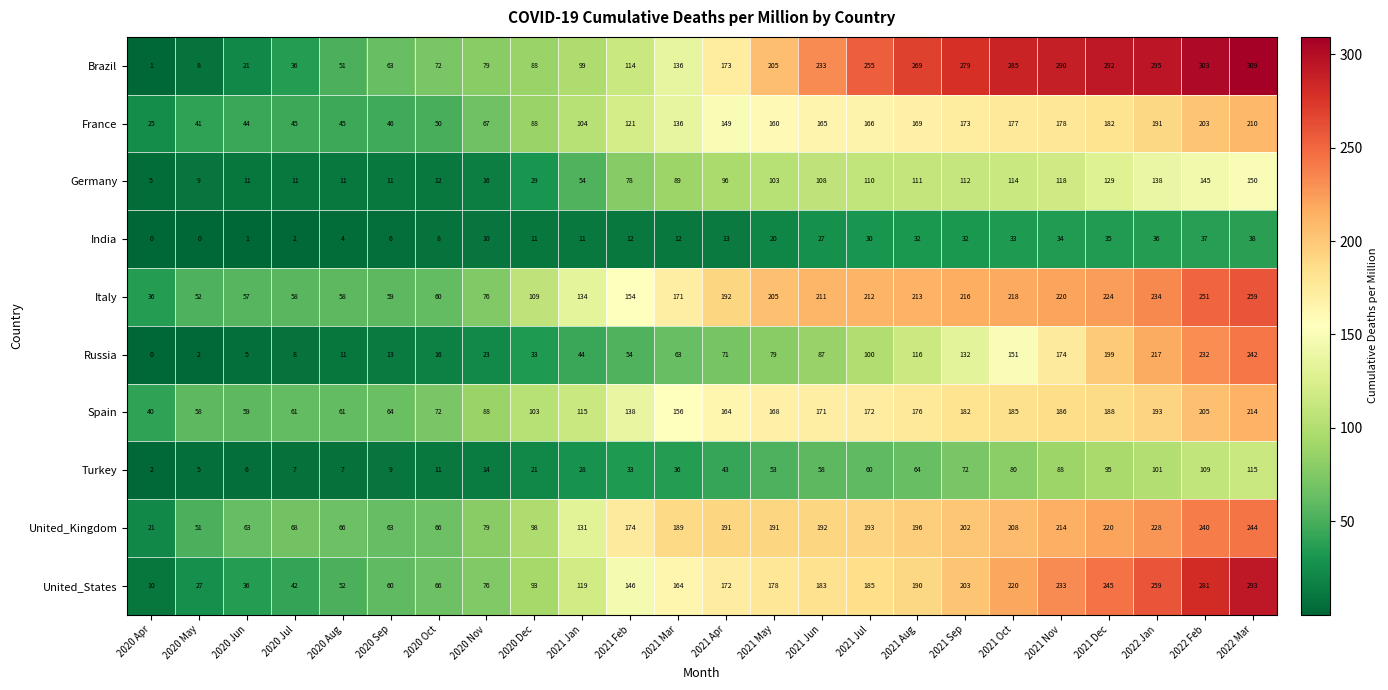

List the labels in order of United_States value, smallest first.

2020 Apr, 2020 May, 2020 Jun, 2020 Jul, 2020 Aug, 2020 Sep, 2020 Oct, 2020 Nov, 2020 Dec, 2021 Jan, 2021 Feb, 2021 Mar, 2021 Apr, 2021 May, 2021 Jun, 2021 Jul, 2021 Aug, 2021 Sep, 2021 Oct, 2021 Nov, 2021 Dec, 2022 Jan, 2022 Feb, 2022 Mar